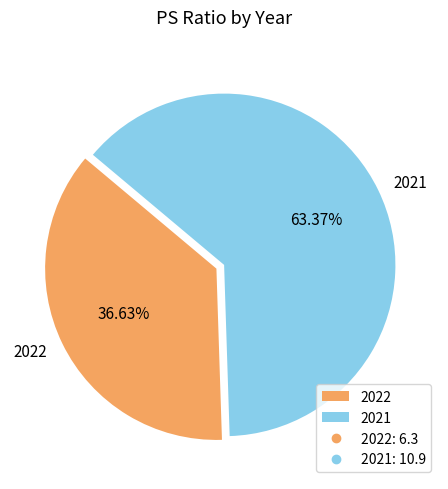

How many slices are in this pie chart?

2